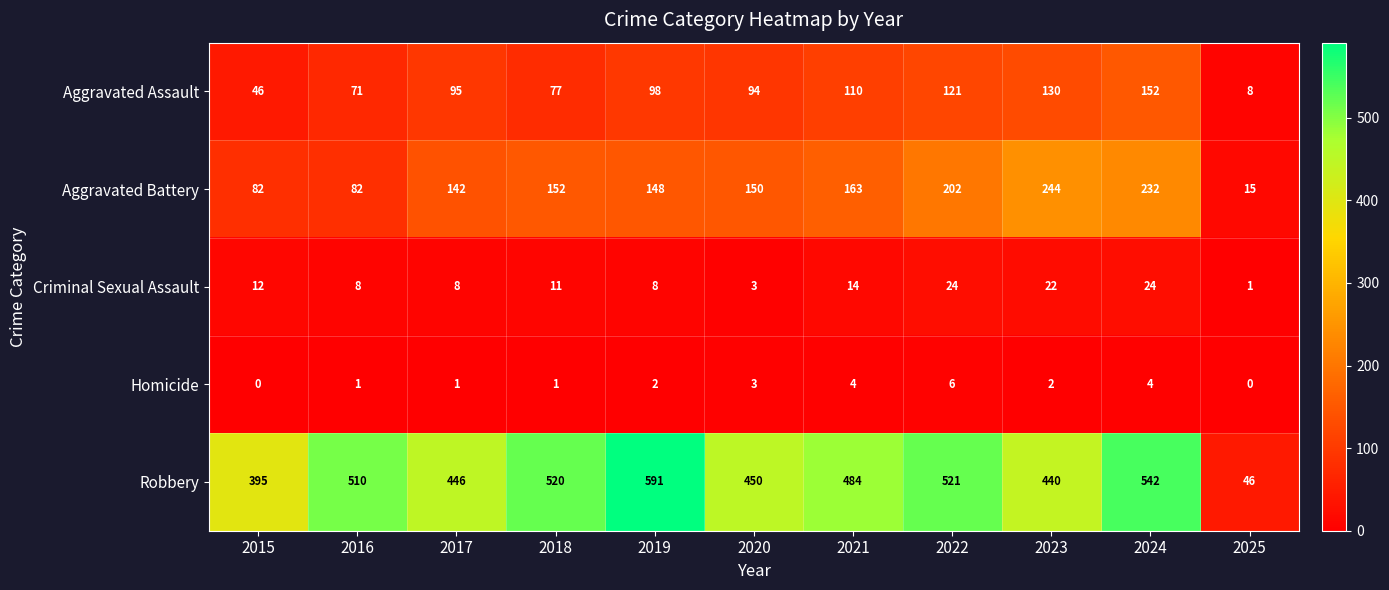

Is it true that Aggravated Battery equals 119 at 2016?

False